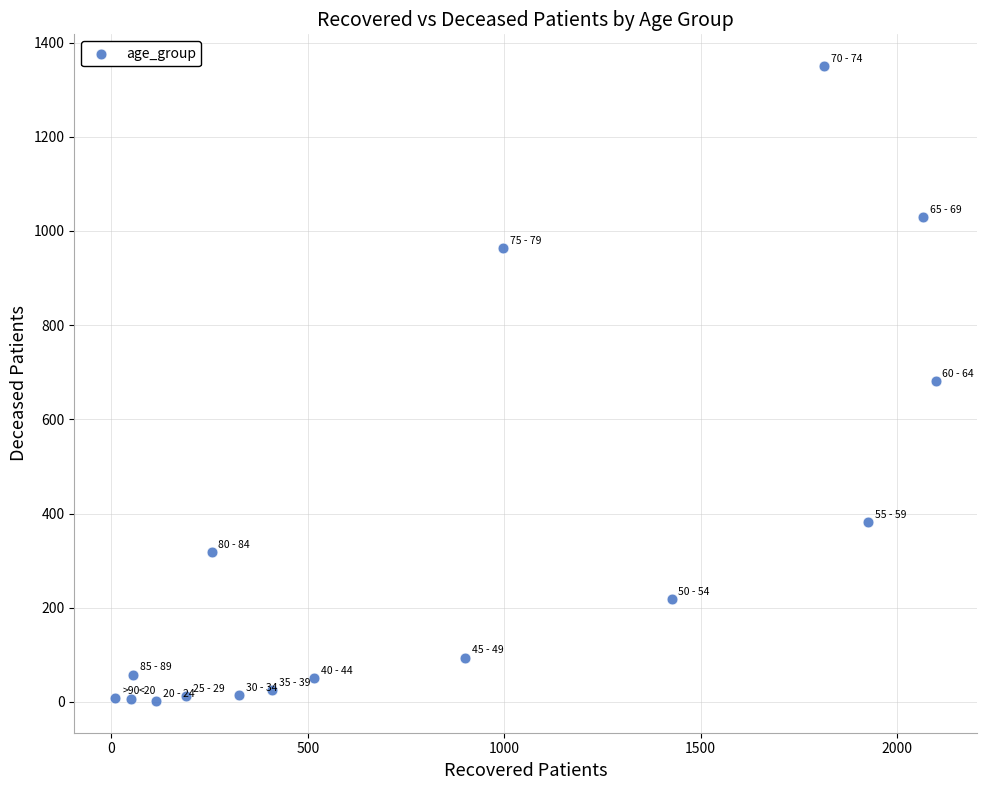

What is the range of X values (max minus min)?

2088